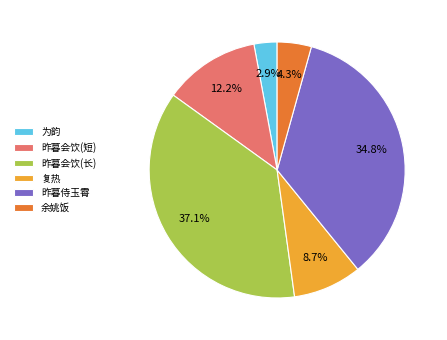

Between 昨暮会饮(长) and 余姚饭, which is larger?

昨暮会饮(长)